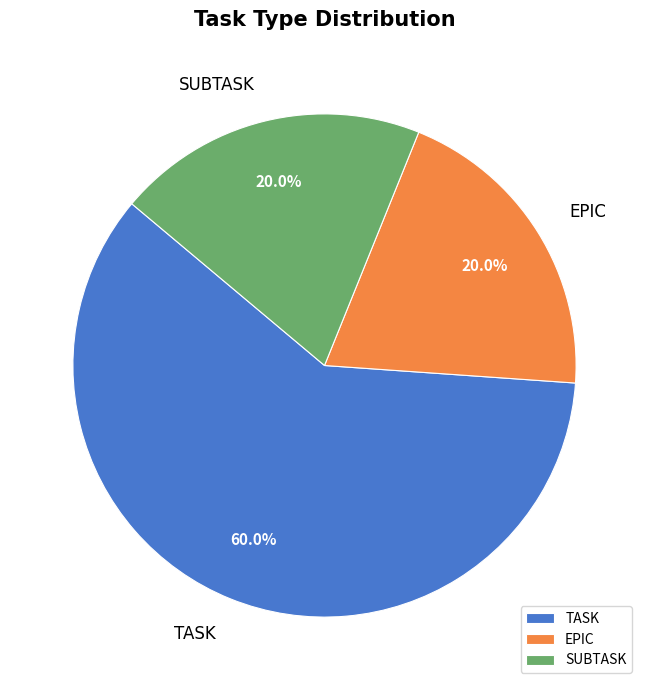

What is the largest slice in the pie chart?

TASK